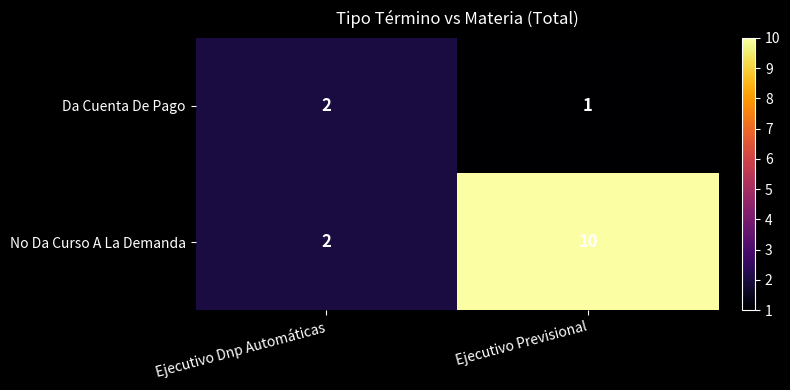

At which category is the sum across all series the highest?

Ejecutivo Previsional